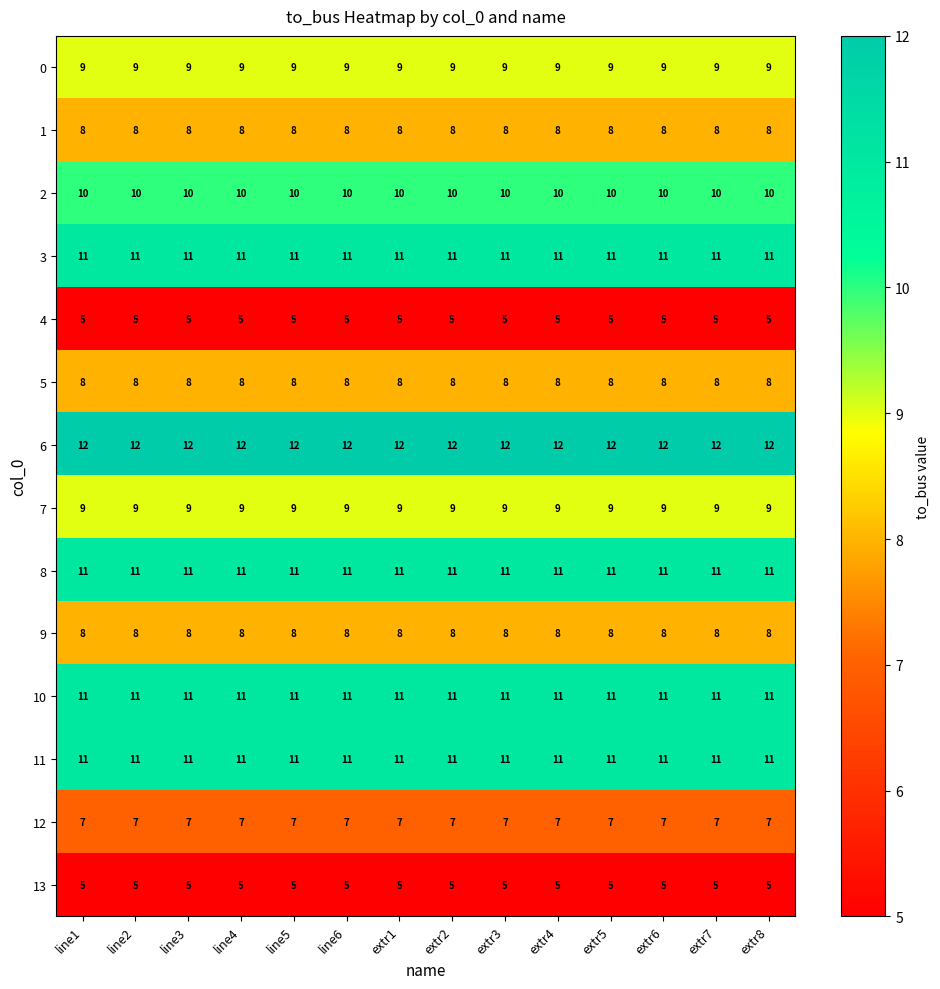

What is the difference between the highest and lowest values at line4?

7